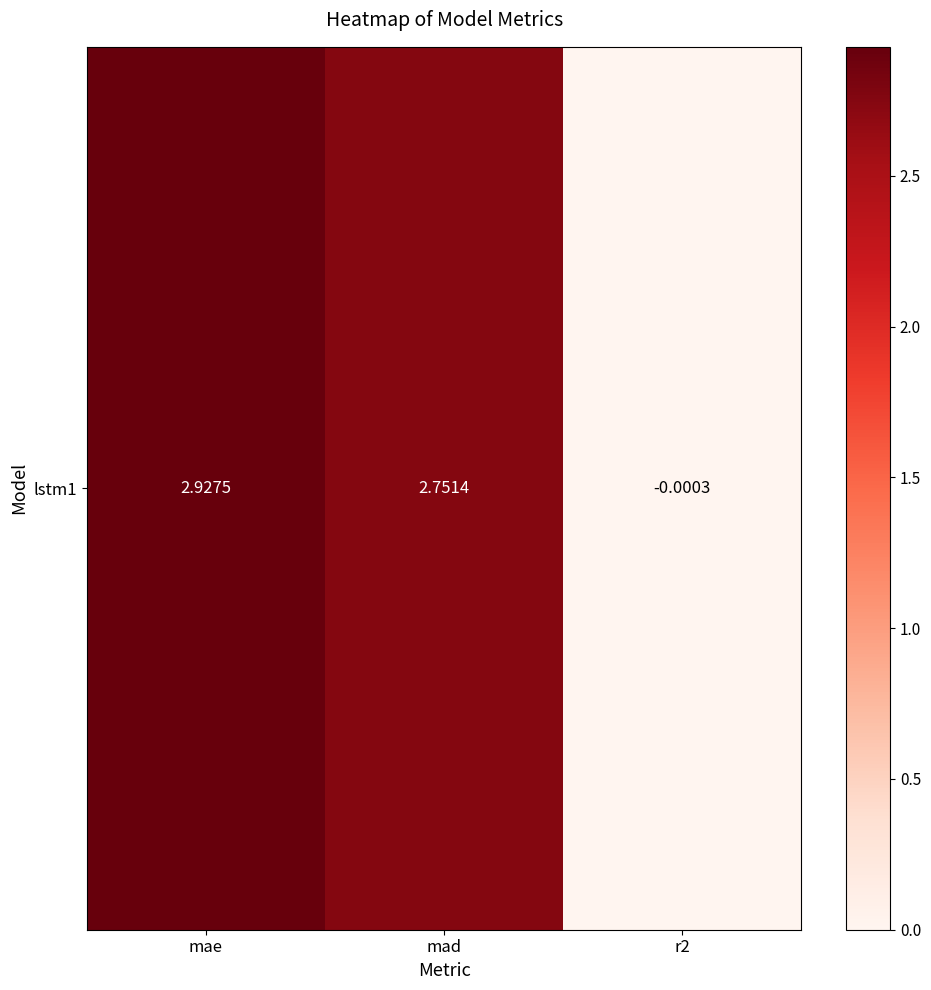

List the labels in order of value, largest first.

mae, mad, r2